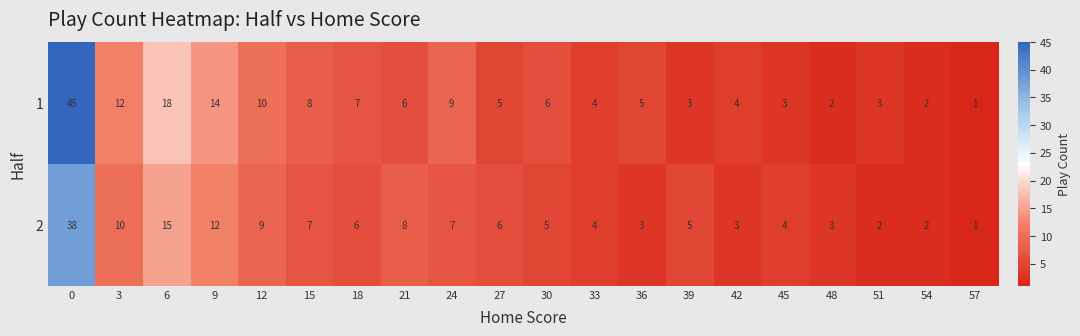

Read the 2 value at 12.

9